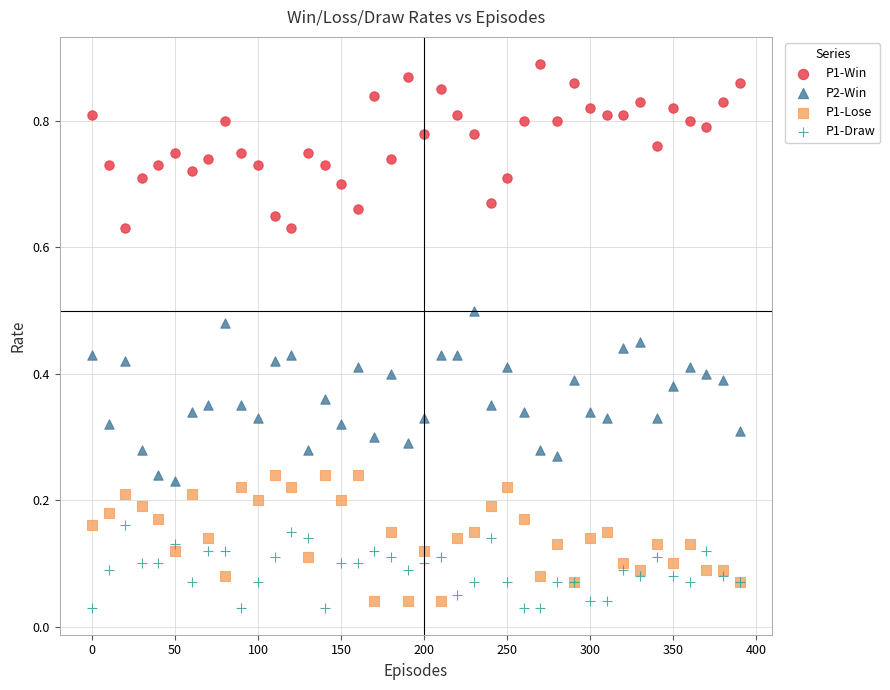

Which series has the largest Y range (max minus min)?

P2-Win